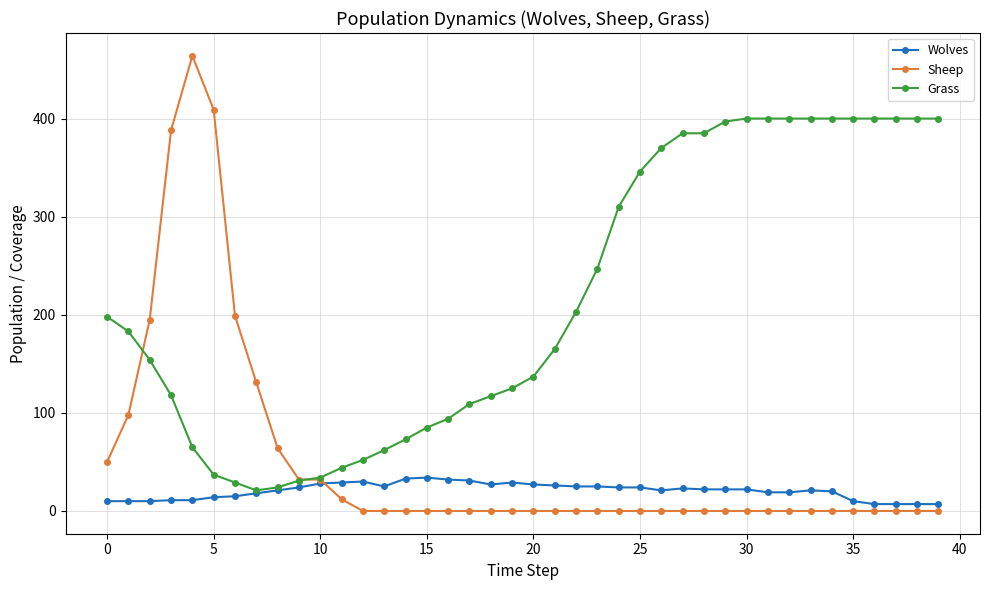

List the series in order of their peak value, highest first.

Sheep, Grass, Wolves